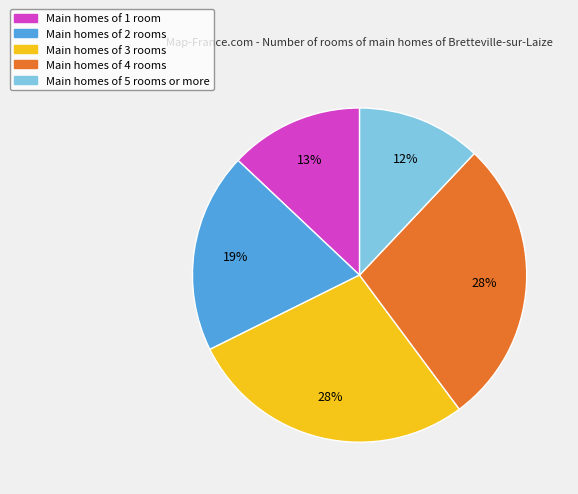

Which has a higher value, Main homes of 4 rooms or Main homes of 5 rooms or more?

Main homes of 4 rooms